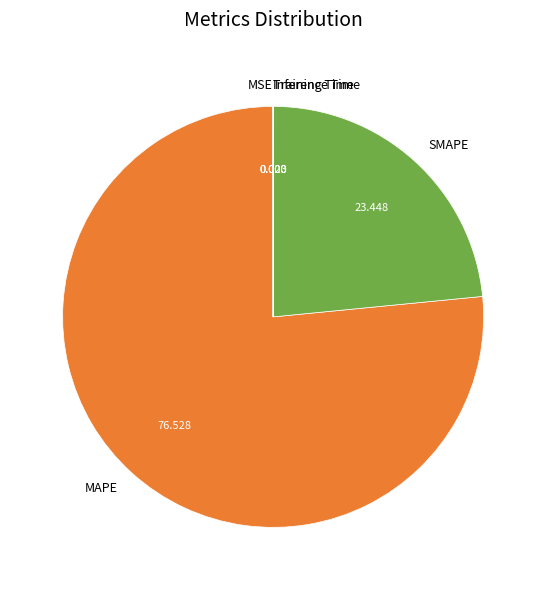

Is there a majority slice in this chart?

Yes